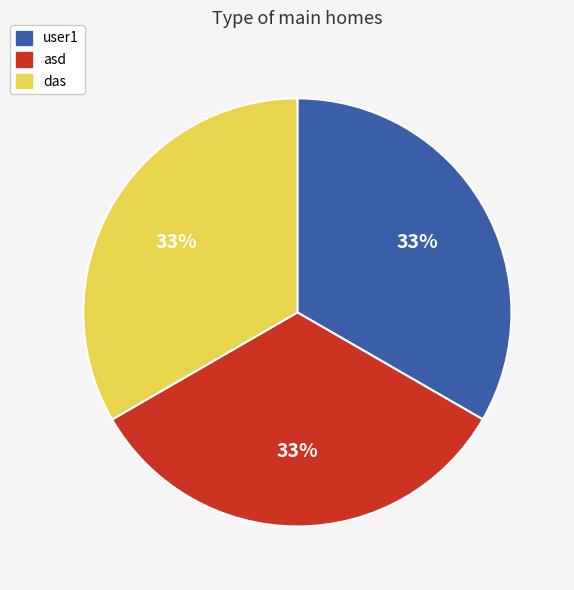

What is the ratio of the value at das to the value at asd?

1.0